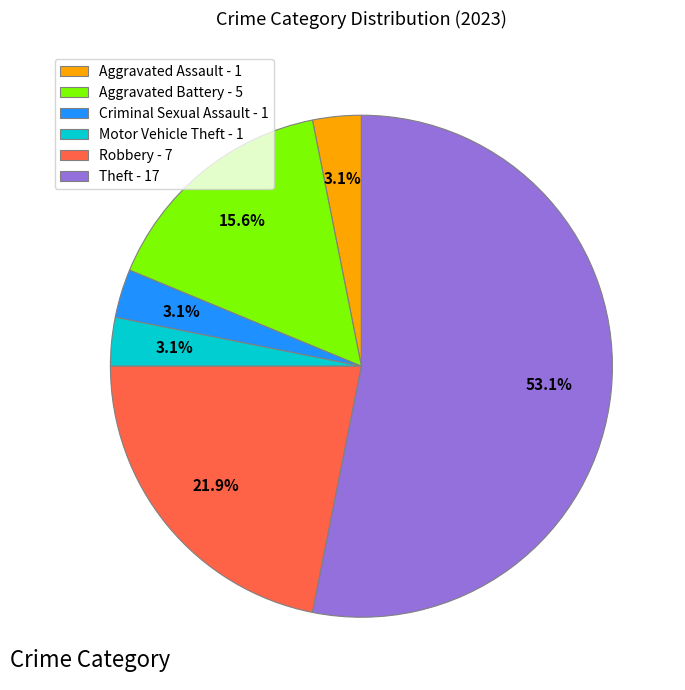

Is there a majority slice in this chart?

Yes